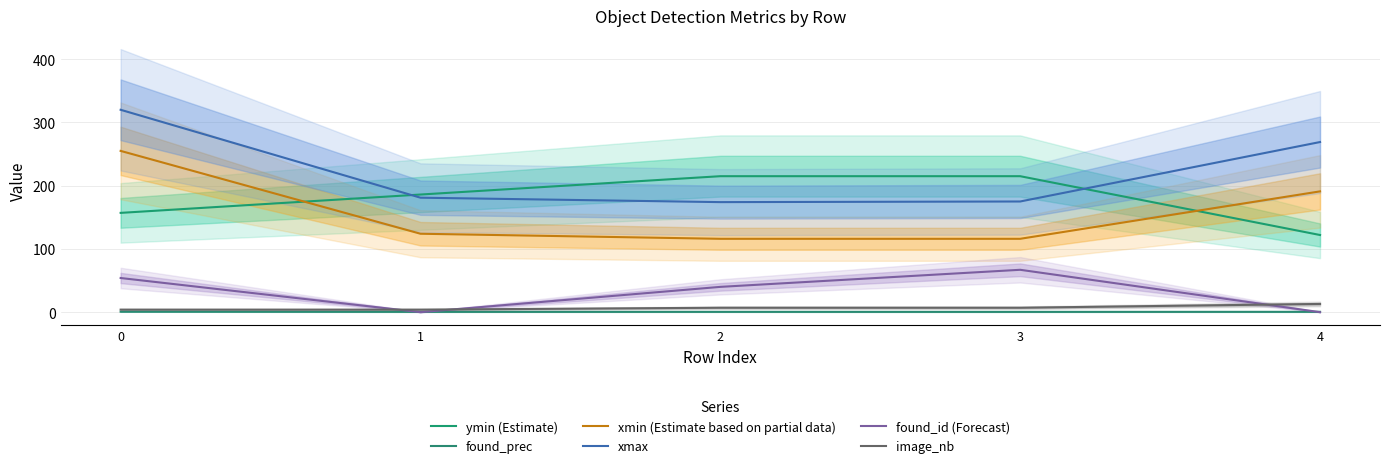

Reading left to right, list all the values displayed in this chart.

ymin (Estimate): 0=157.0	1=186.0	2=215.0	3=215.0	4=122.0
found_prec: 0=0.7	1=0.5	2=0.5	3=0.5	4=0.5
xmin (Estimate based on partial data): 0=255.0	1=124.0	2=116.0	3=116.0	4=191.0
xmax: 0=320.0	1=181.0	2=174.0	3=175.0	4=269.0
found_id (Forecast): 0=54.0	1=0.0	2=40.0	3=67.0	4=0.0
image_nb: 0=4.0	1=4.0	2=7.0	3=7.0	4=13.0